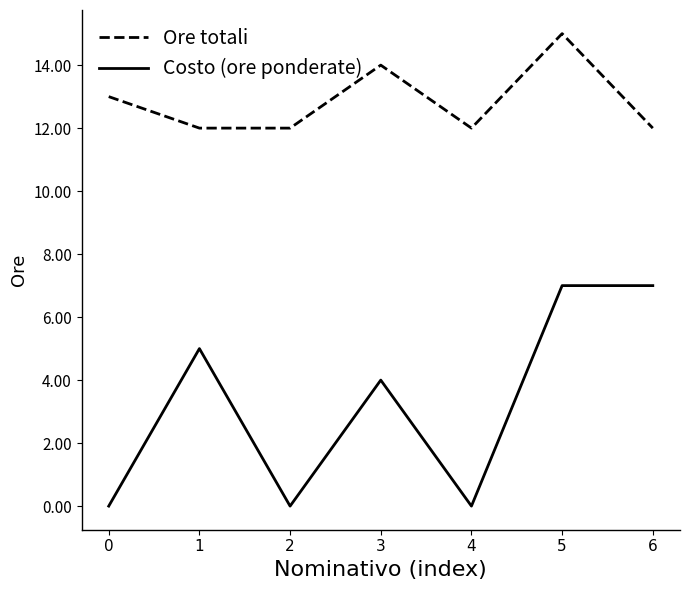

Which series has the widest spread of values?

Costo (ore ponderate)